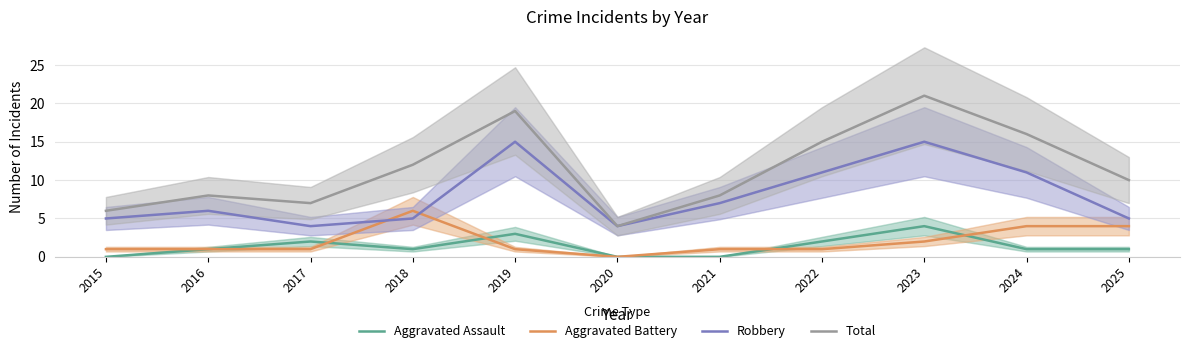

How many times do Aggravated Assault and Aggravated Battery cross each other?

4